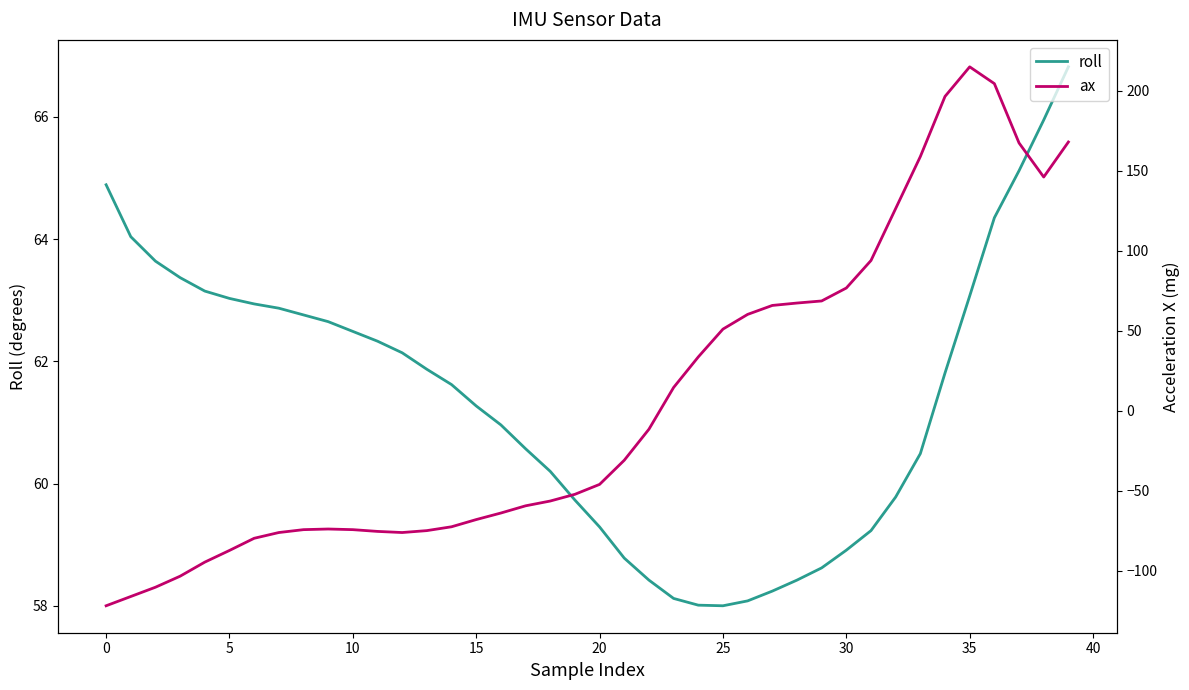

Where does the ax series first go above -46?

21